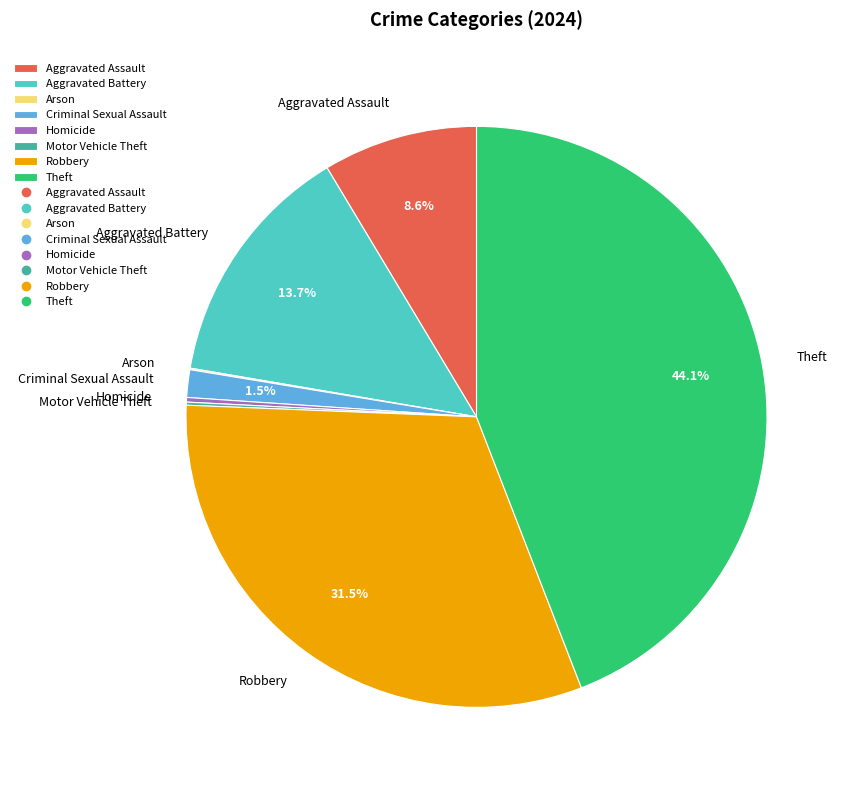

To the nearest percent, what portion does Aggravated Battery represent?

14%